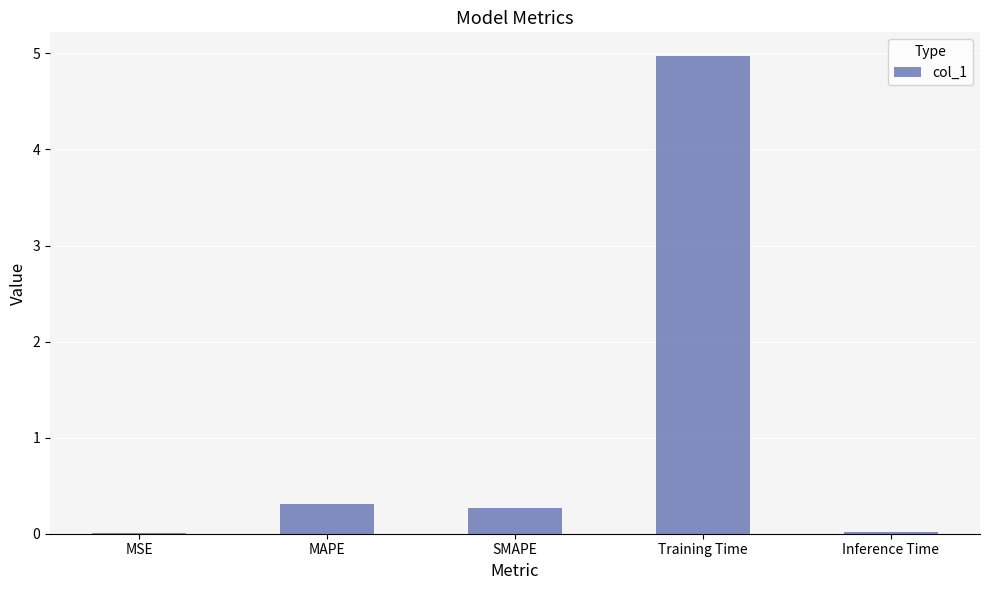

Is it true that the value at MSE is 0.0?

True